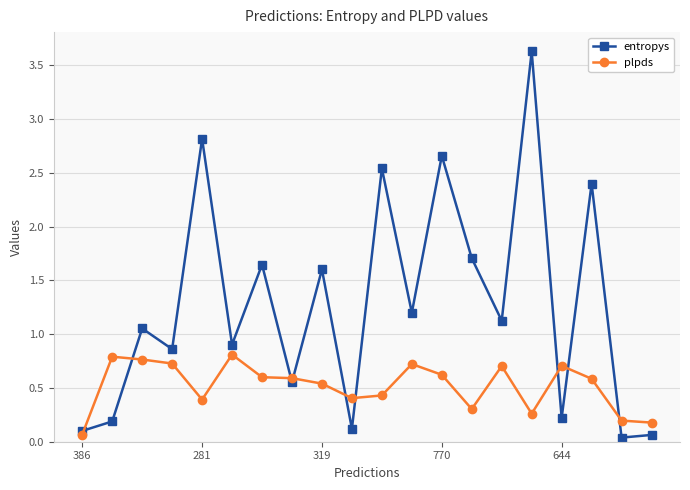

Which series has the largest total across all categories?

entropys